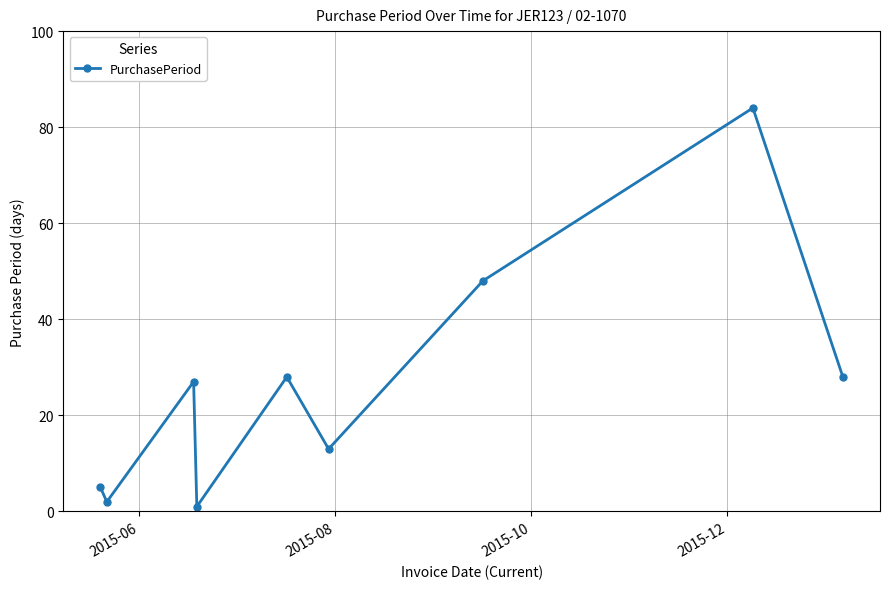

Does the chart have visible grid lines?

Yes